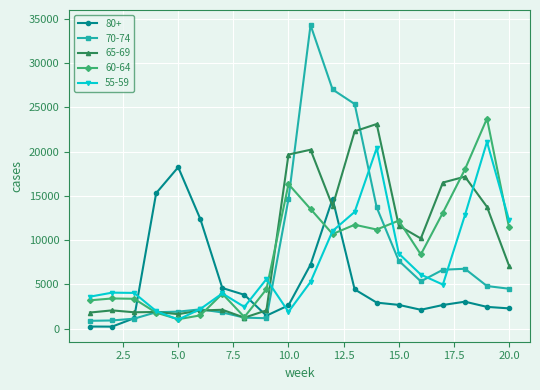

What is the greatest value displayed?

34277